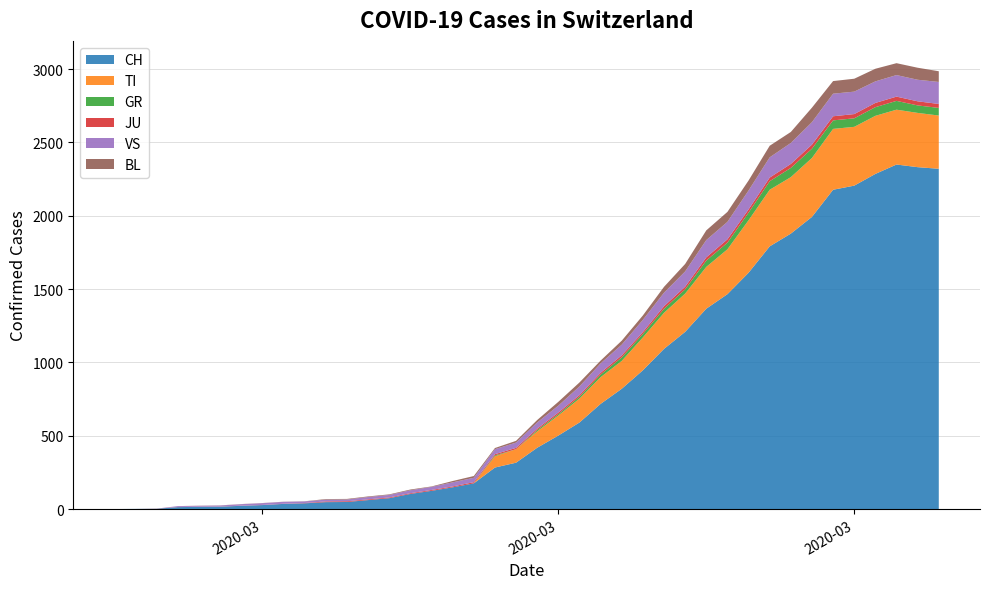

Reading left to right, list all the values displayed in this chart.

CH: 0	1	2	13	15	16	22	27	35	39	47	48	61	74	103	124	148	175	283	316	418	501	590	717	820	946	1092	1208	1366	1465	1611	1791	1878	1992	2177	2205	2285	2349	2331	2320
TI: 0	0	0	0	0	0	0	0	0	0	0	0	0	0	0	0	0	0	77	92	112	137	163	182	190	224	246	261	285	306	358	386	385	402	415	401	396	374	370	363
GR: 0	0	0	0	0	0	0	0	0	0	0	0	0	0	0	0	0	0	6	0	9	9	13	18	24	24	27	29	43	45	52	58	63	63	58	58	59	60	51	52
JU: 0	0	1	1	1	1	1	1	1	2	5	5	5	5	5	6	6	8	8	9	9	11	11	12	14	13	18	18	22	23	22	25	27	28	28	29	29	29	28	27
VS: 0	0	0	6	6	7	10	12	13	11	12	12	16	17	20	21	28	30	34	36	42	47	59	64	73	83	92	104	118	119	129	138	143	153	154	153	147	147	147	150
BL: 0	0	0	0	1	1	1	1	1	1	4	4	4	4	5	3	9	12	8	12	17	26	27	19	27	30	40	51	66	68	68	79	75	99	86	88	86	81	82	73